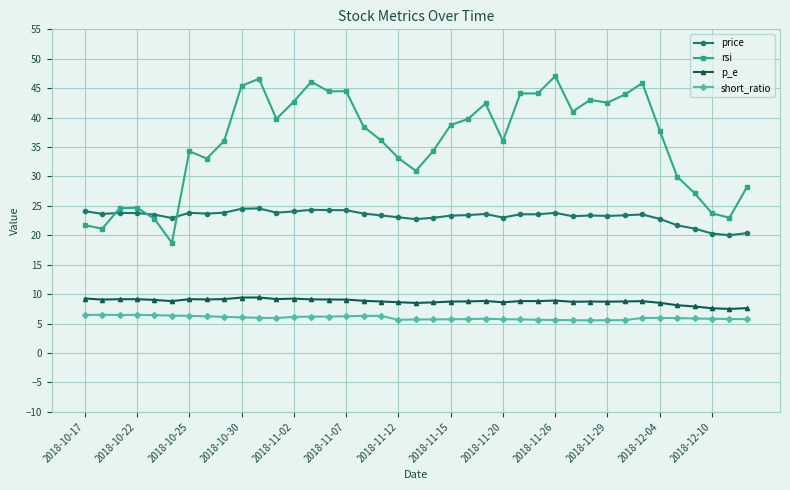

True or false: short_ratio has more than 2 points higher than both neighbors.

True